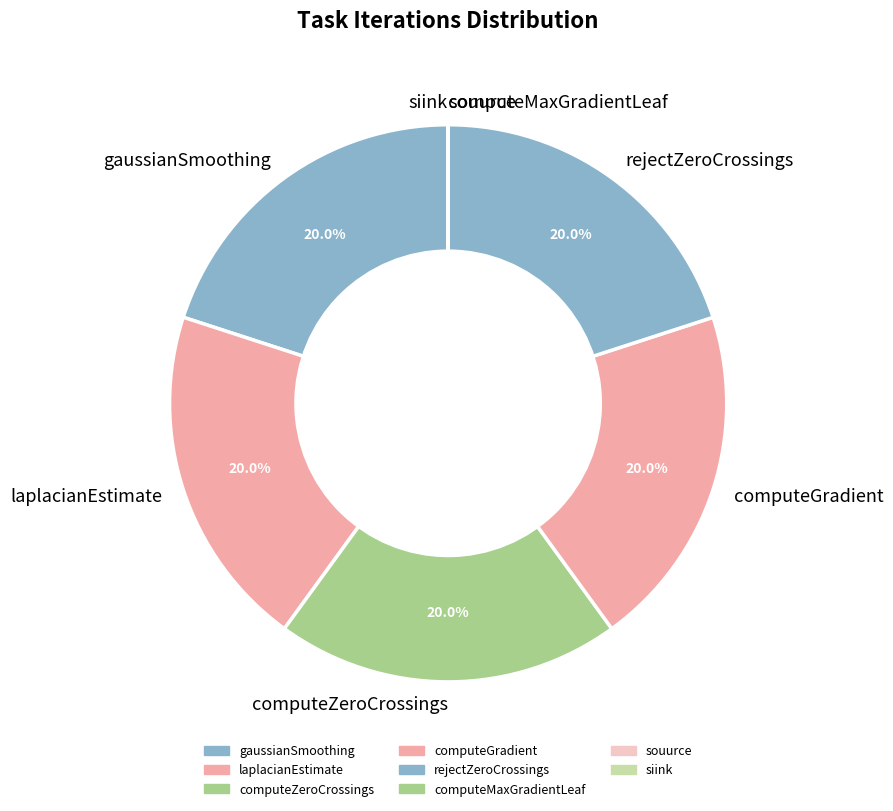

Is there any slice that represents more than half of the pie?

No